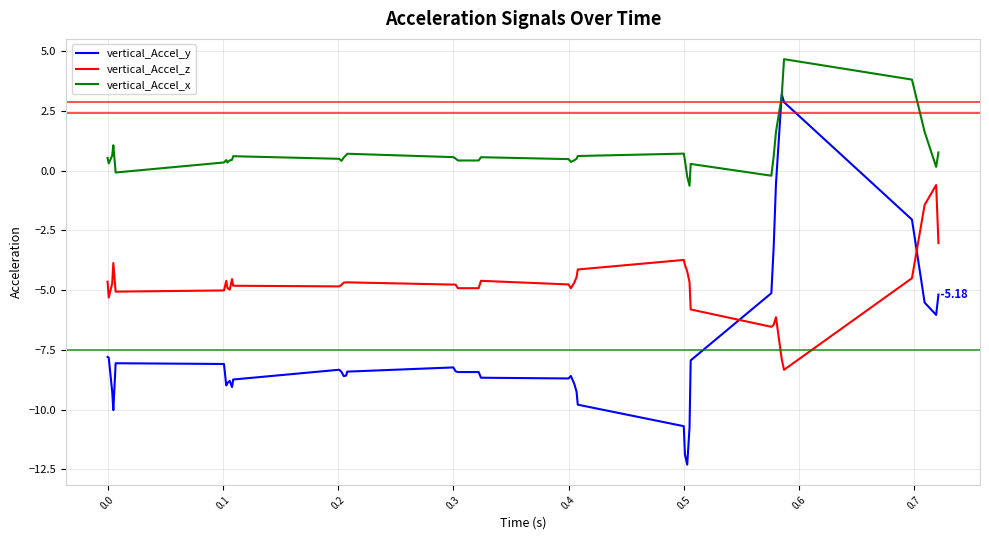

How many values in vertical_Accel_x are above zero?

36